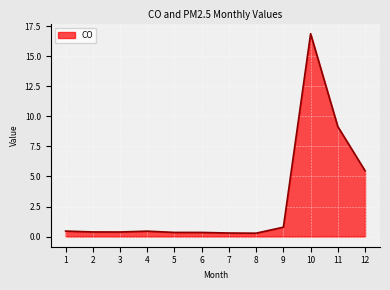

Which label corresponds to the largest value in the chart?

10